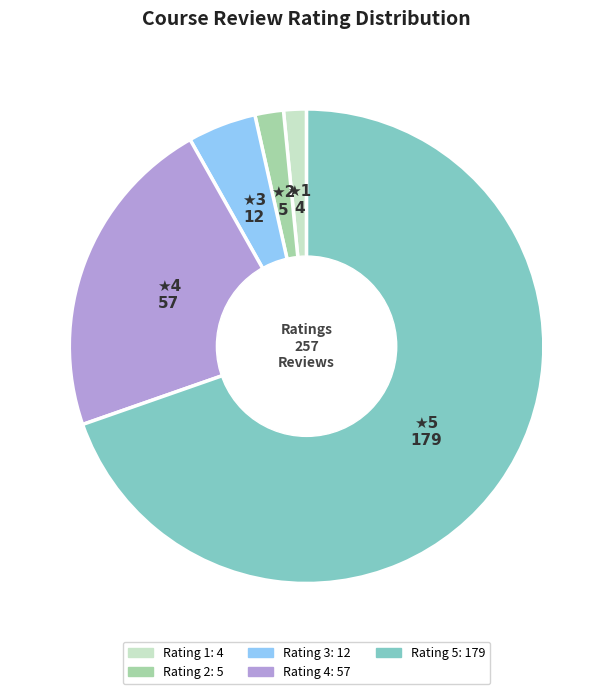

Does any single category account for the majority?

Yes